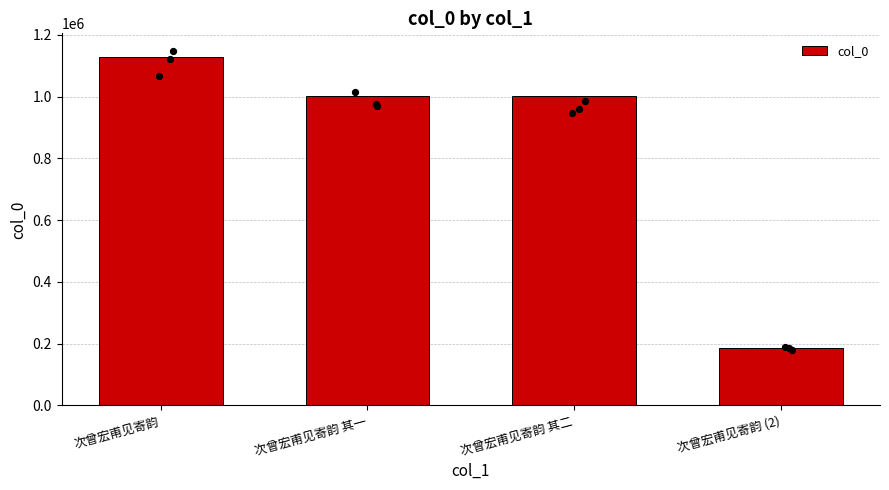

Which has a higher value, 次曾宏甫见寄韵 (2) or 次曾宏甫见寄韵 其一?

次曾宏甫见寄韵 其一